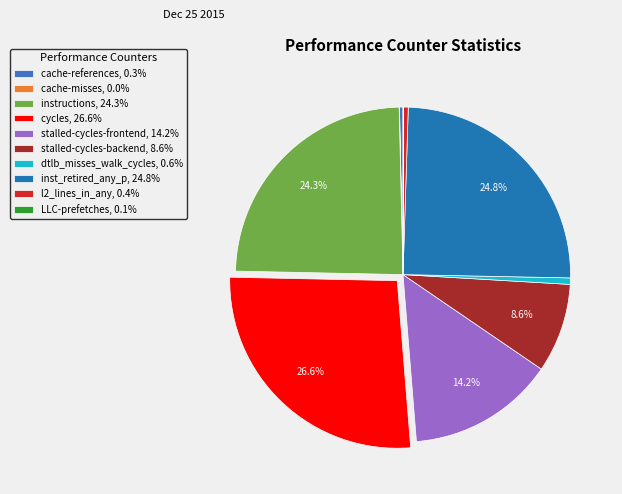

What is the ratio of the value at stalled-cycles-backend, 8.6% to the value at l2_lines_in_any, 0.4%?

19.2